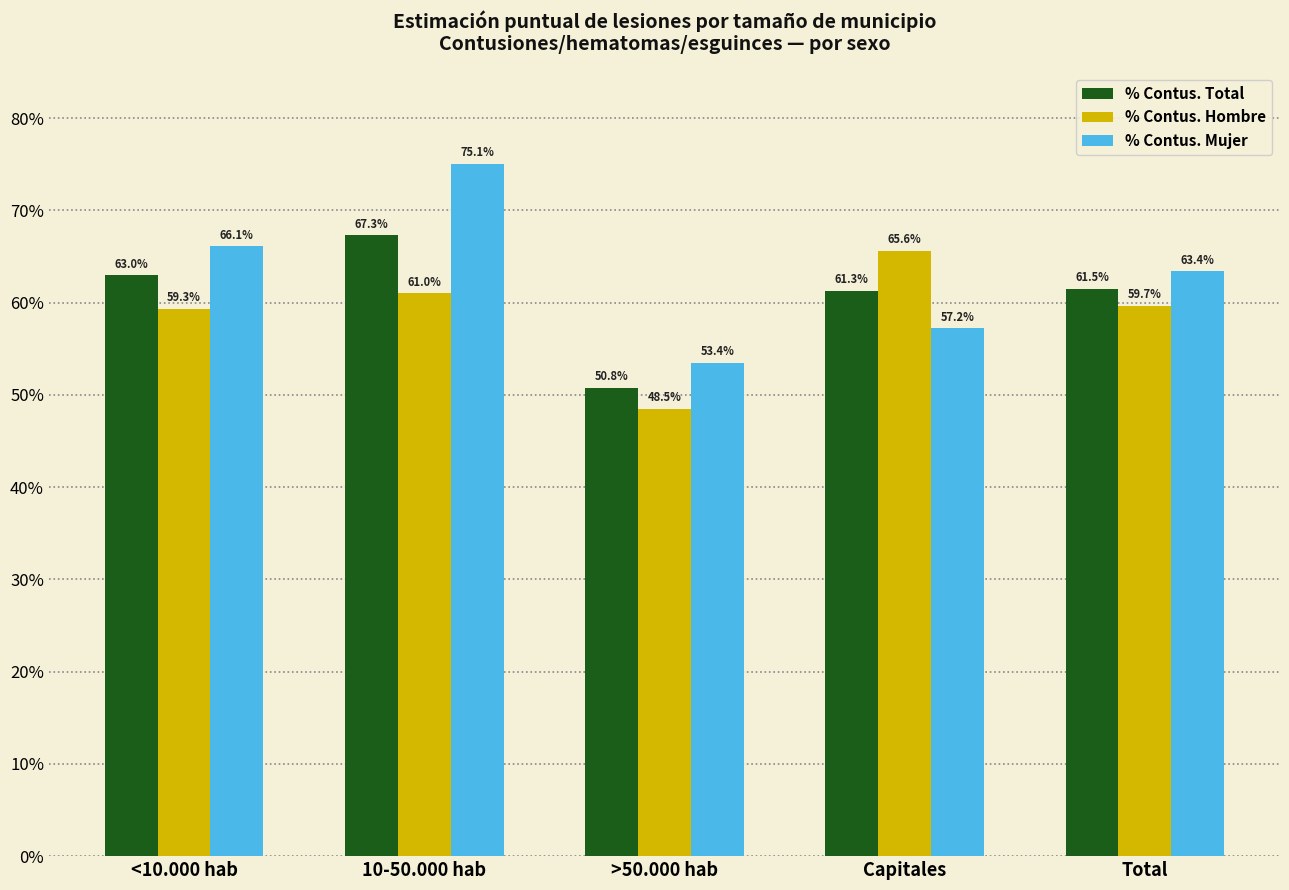

Reading left to right, extract all data points from this chart.

% Contus. Total: 0.6	0.7	0.5	0.6	0.6
% Contus. Hombre: 0.6	0.6	0.5	0.7	0.6
% Contus. Mujer: 0.7	0.8	0.5	0.6	0.6